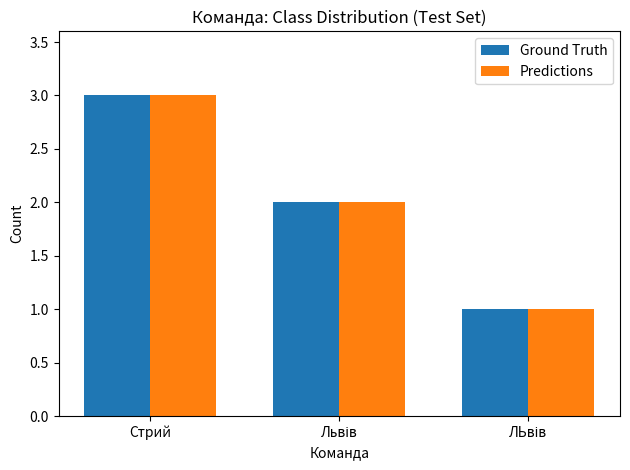

What are all the series names shown in the legend?

Ground Truth, Predictions